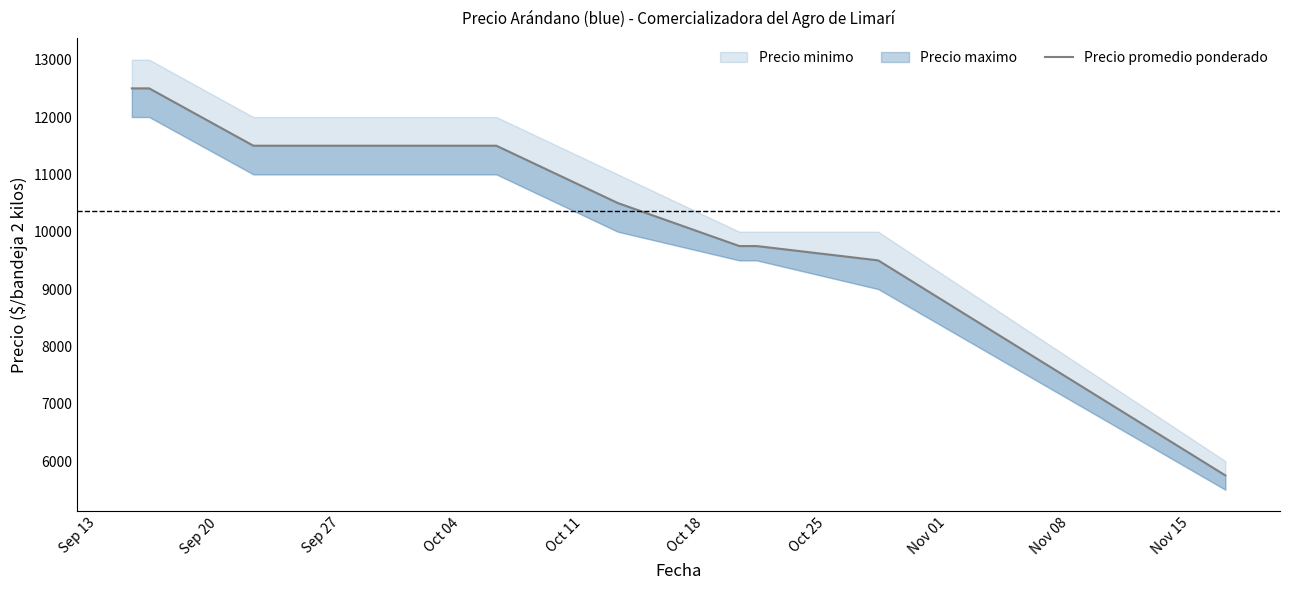

What position from the left is Sep 13?

1